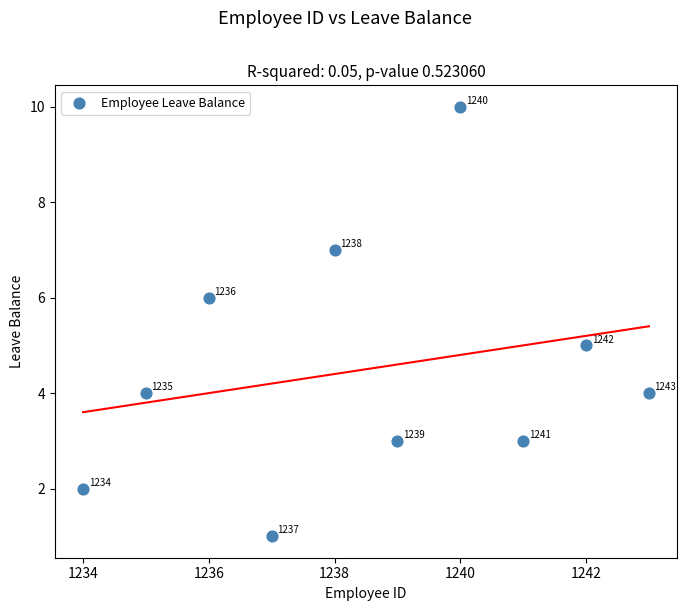

What Y value in the scatter plot is closest to 5?

5